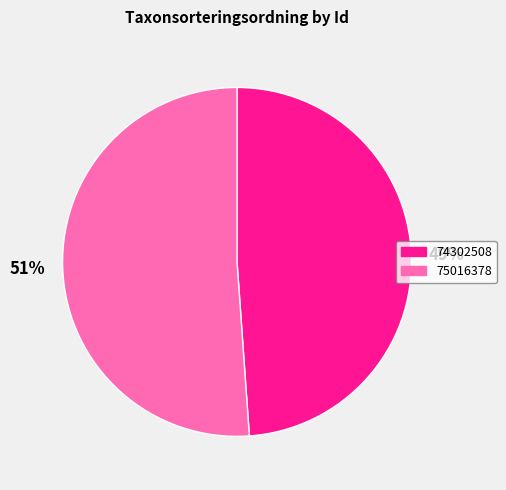

Is there a majority slice in this chart?

Yes